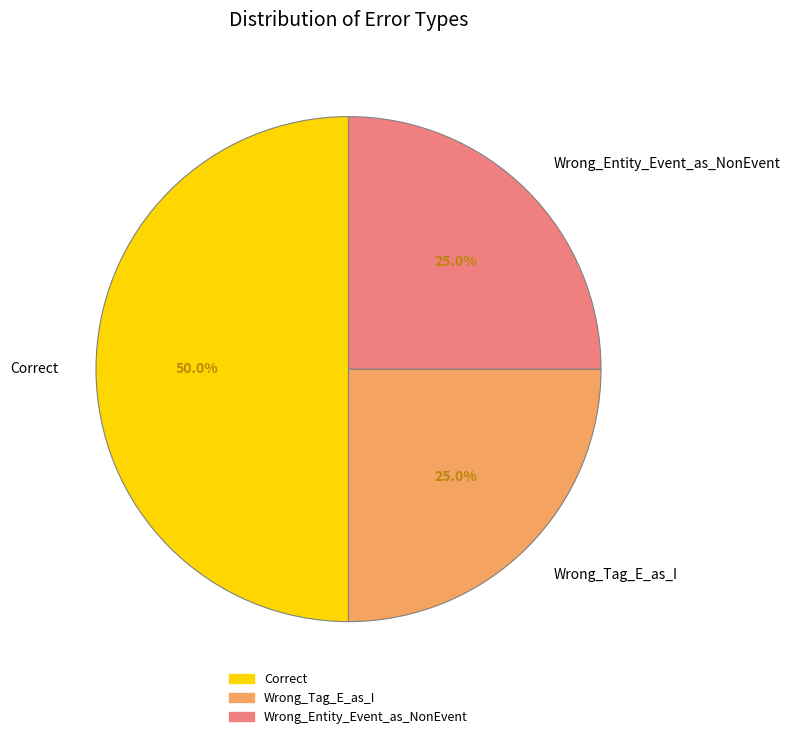

How many segments does this pie chart have?

3